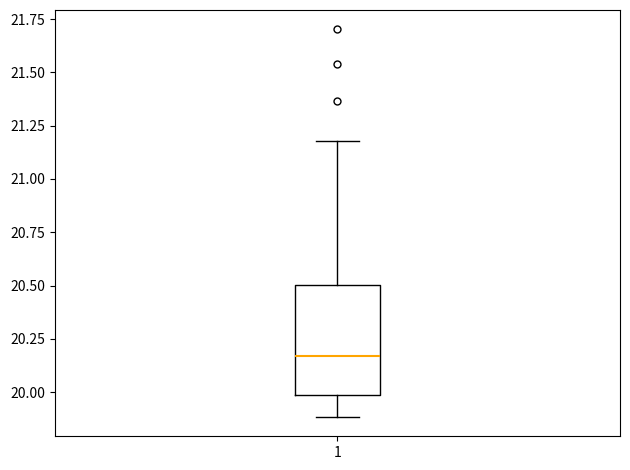

Transcribe this box plot: give where the median line is, the range the box spans, and where the two whiskers end, as read against the y-axis. The values are not printed on the chart, so give them approximately, as read against the axis.

median 20.15, box 20.00 to 20.50, whiskers 19.90 to 21.20